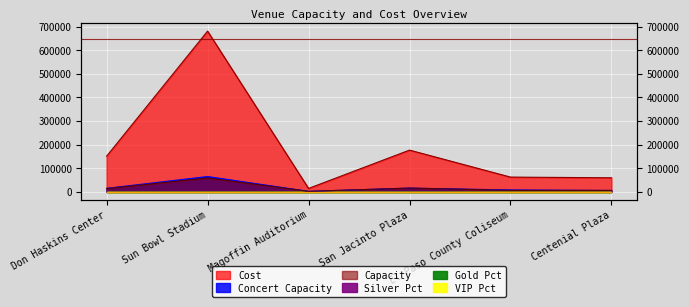

The Concert Capacity series shows 7000 at El Paso County Coliseum. True or false?

True